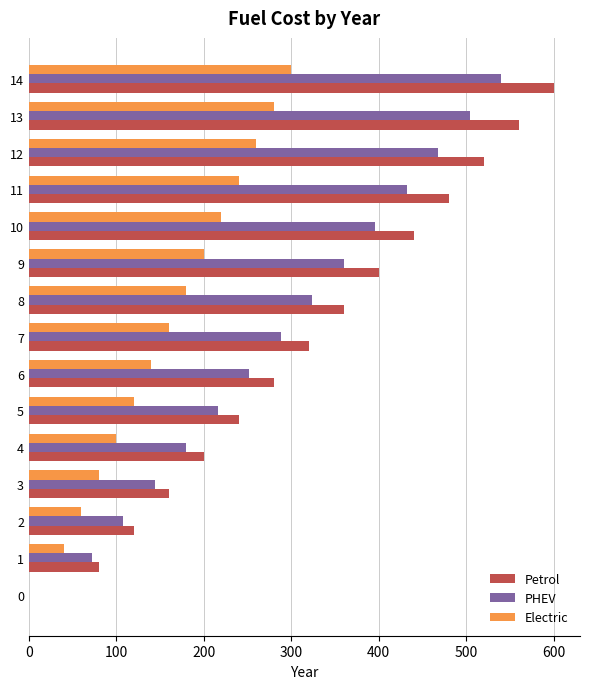

The value of PHEV at 6 is 252. True or false?

True